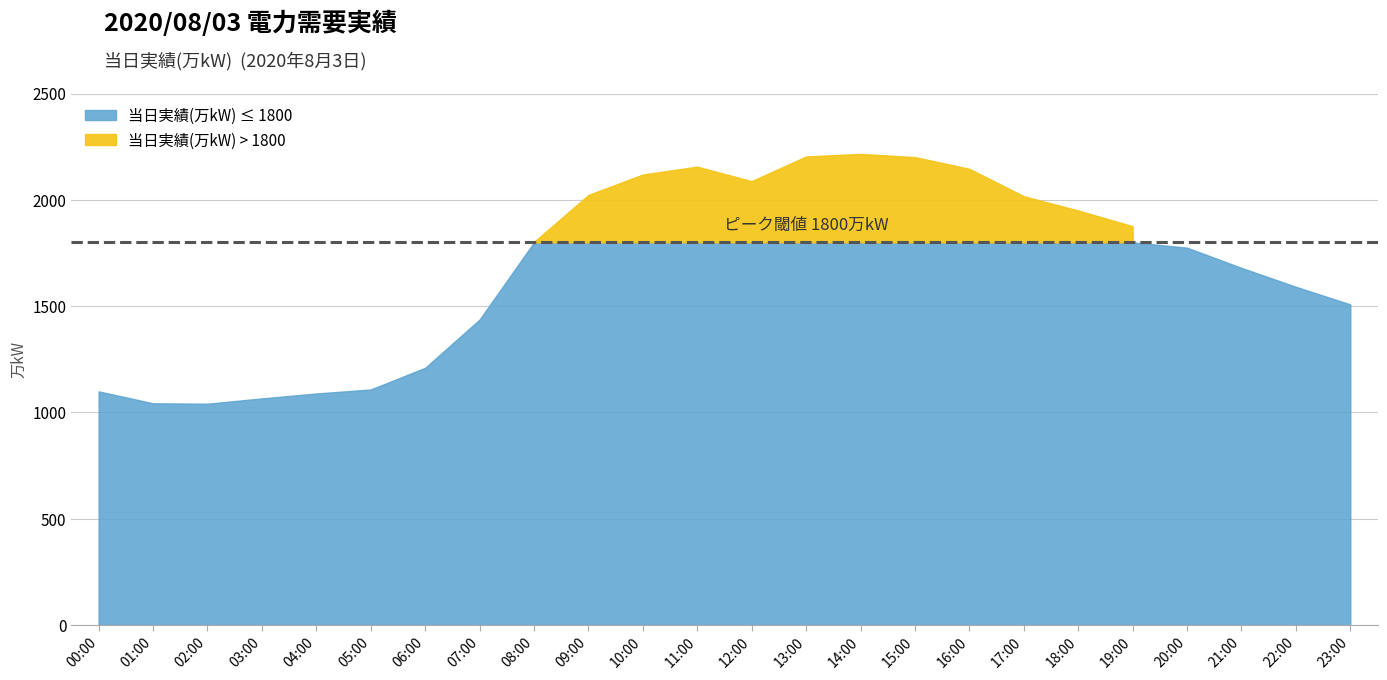

Reading left to right, list all the values displayed in this chart.

1099	1043	1041	1066	1089	1108	1210	1437	1802	2023	2119	2156	2088	2204	2216	2201	2146	2017	1950	1876	1775	1680	1591	1508